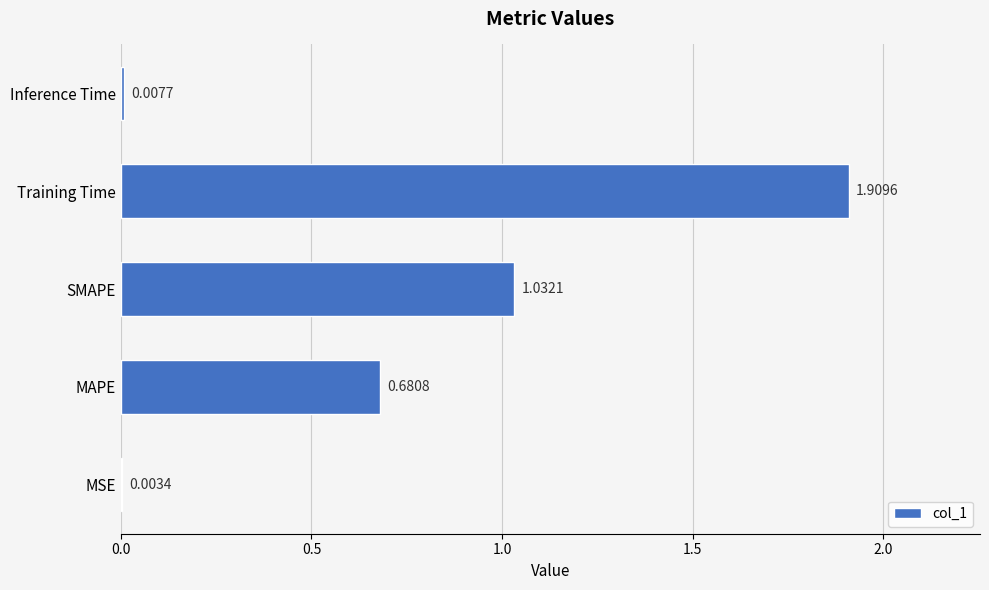

Which category has the highest value across all series?

Training Time